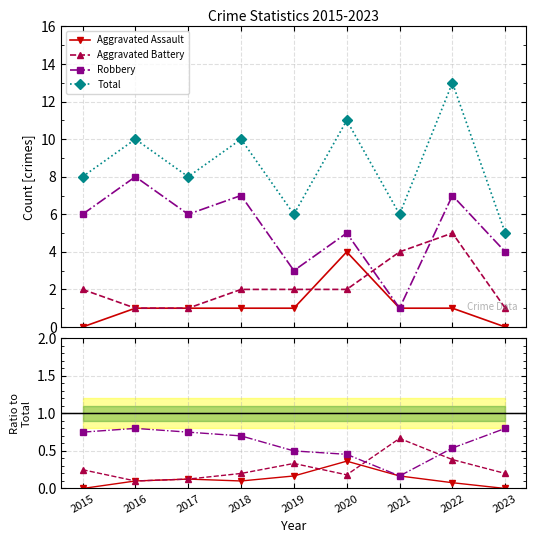

What are all the series names shown in the legend?

Aggravated Assault, Aggravated Battery, Robbery, Total